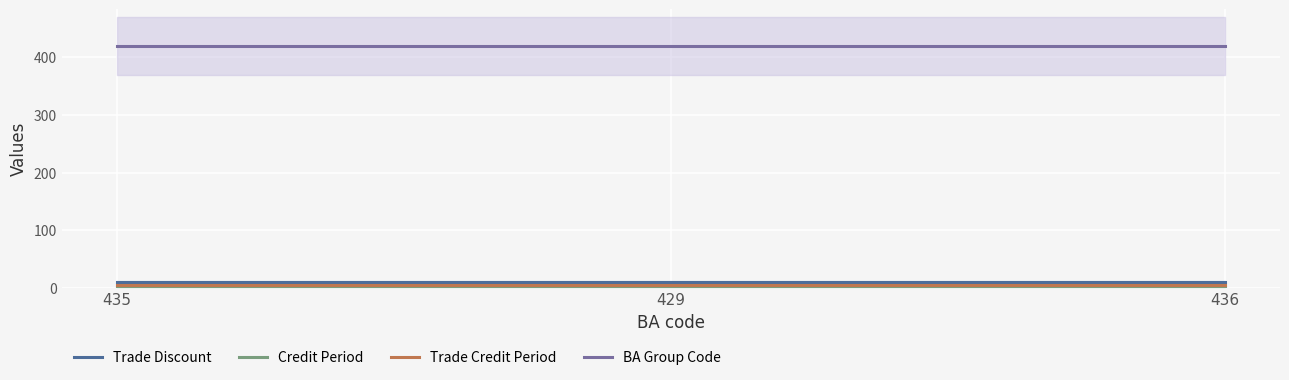

The value of Credit Period at 435 is 1. True or false?

False